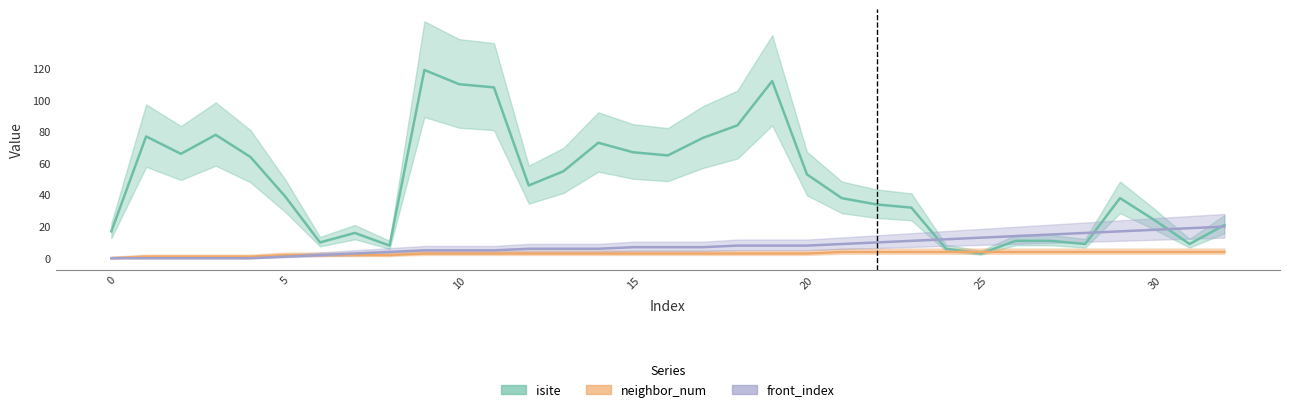

The front_index series shows 1 at 25. True or false?

False